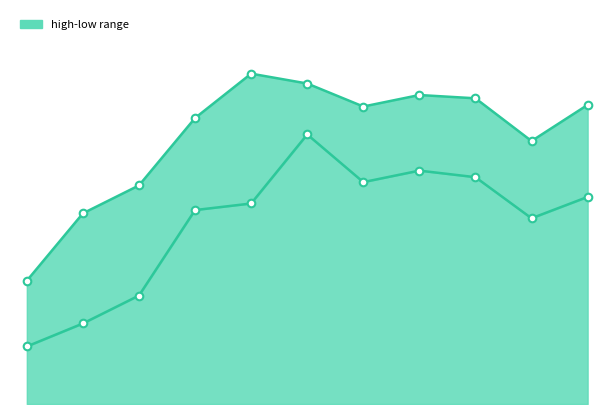

Which series contains the lowest Y value?

low